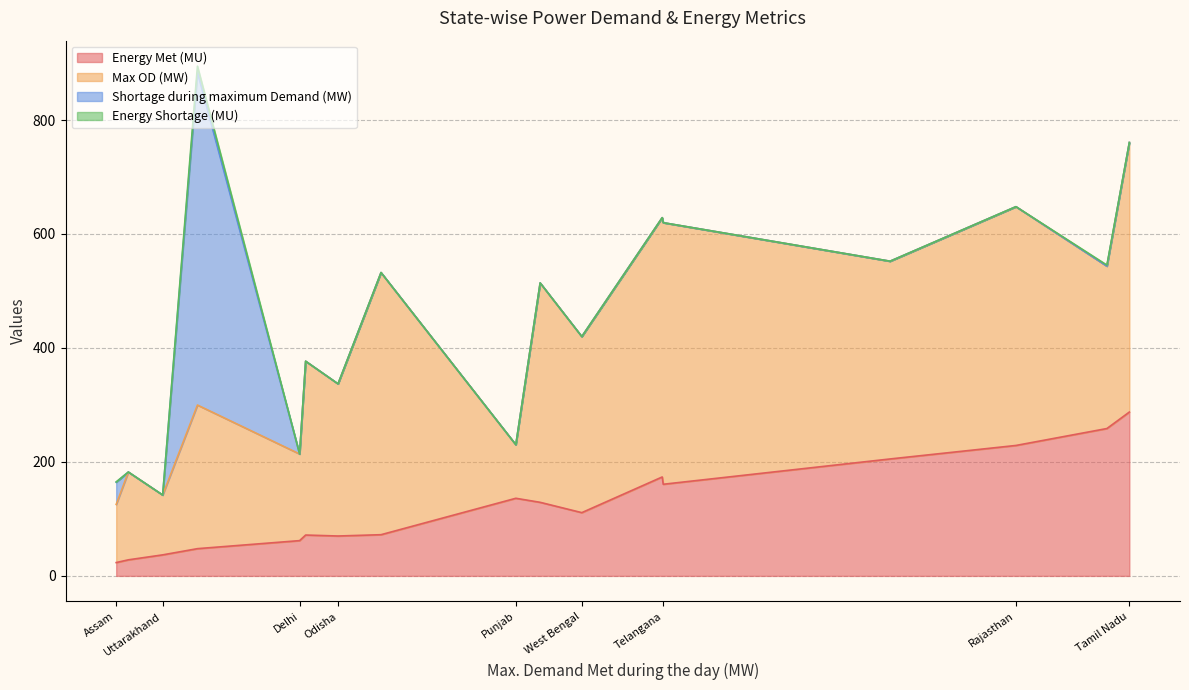

Is it true that Energy Shortage (MU) equals 0.0 at Odisha?

True